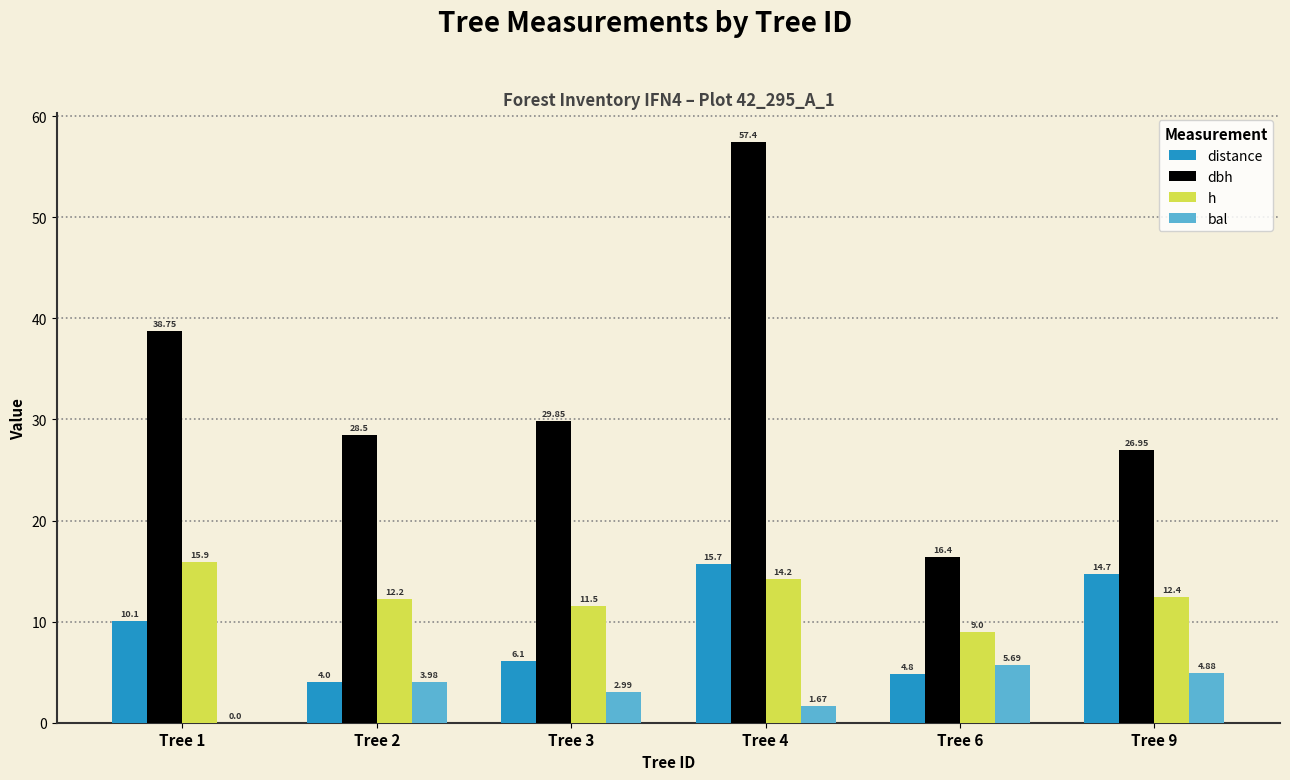

How many categories are shown in the chart?

6